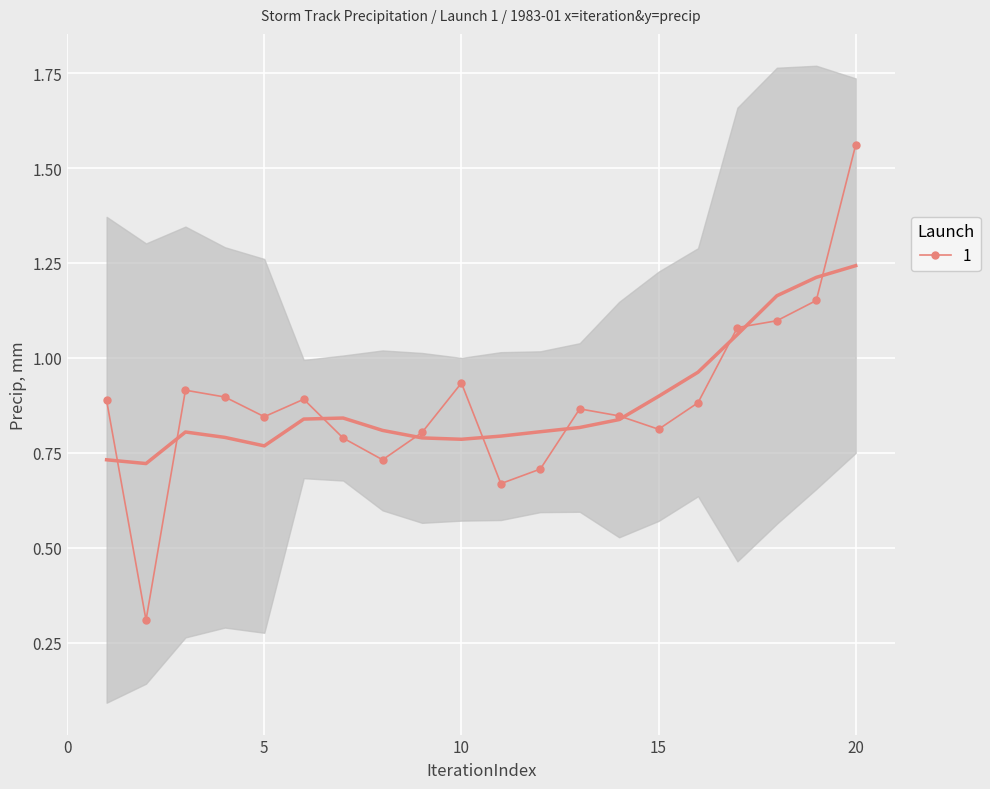

Is it true that the value at 15 is 0.2?

False